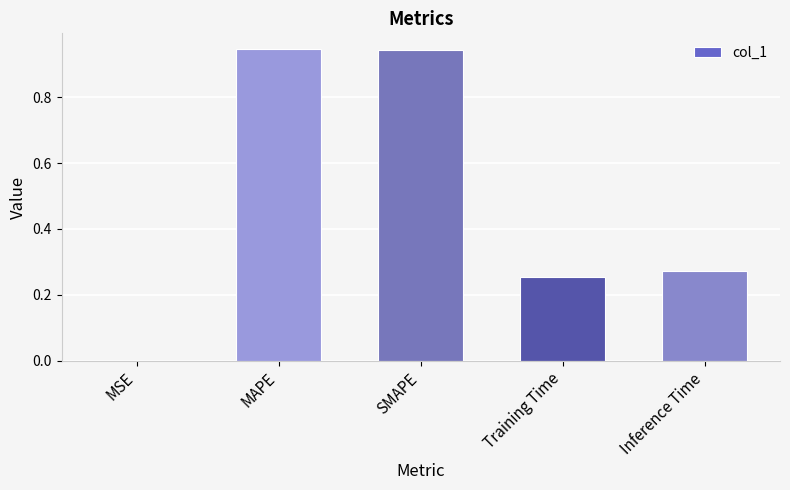

True or false: the data shows 0.4 at Inference Time.

False